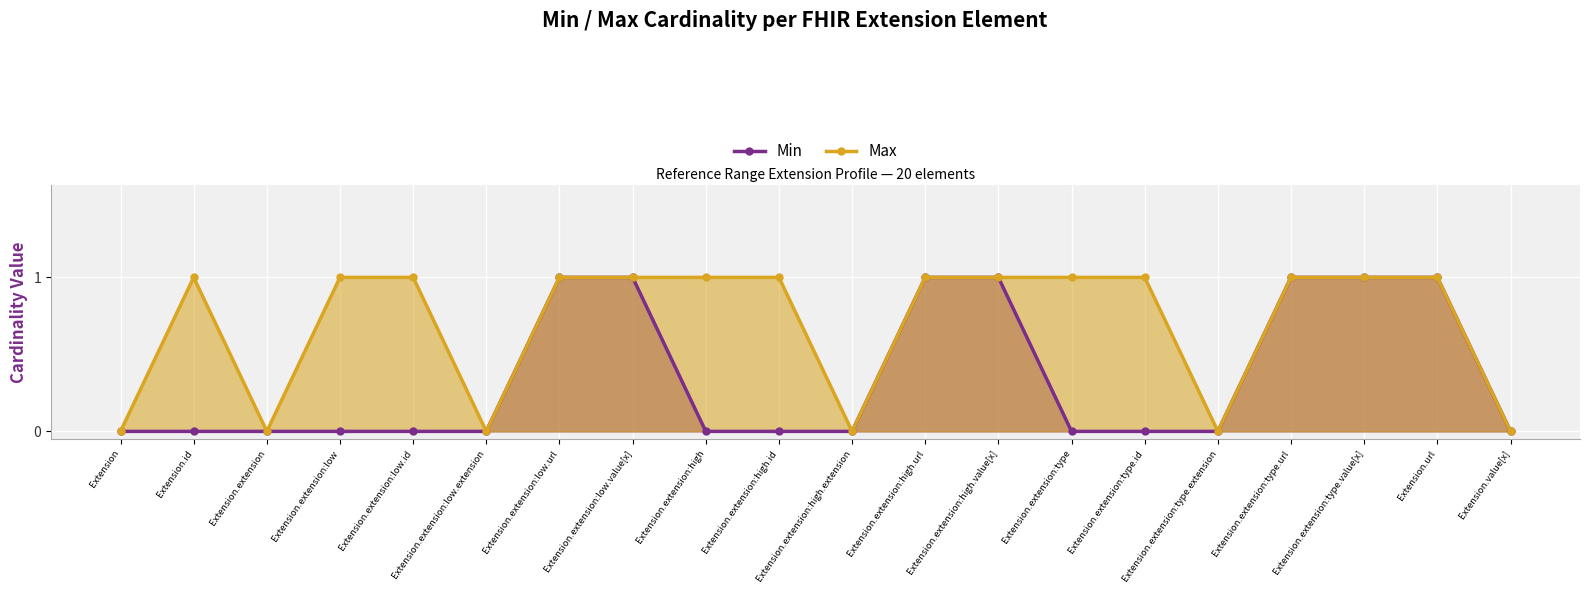

Which series has the largest total across all categories?

Max